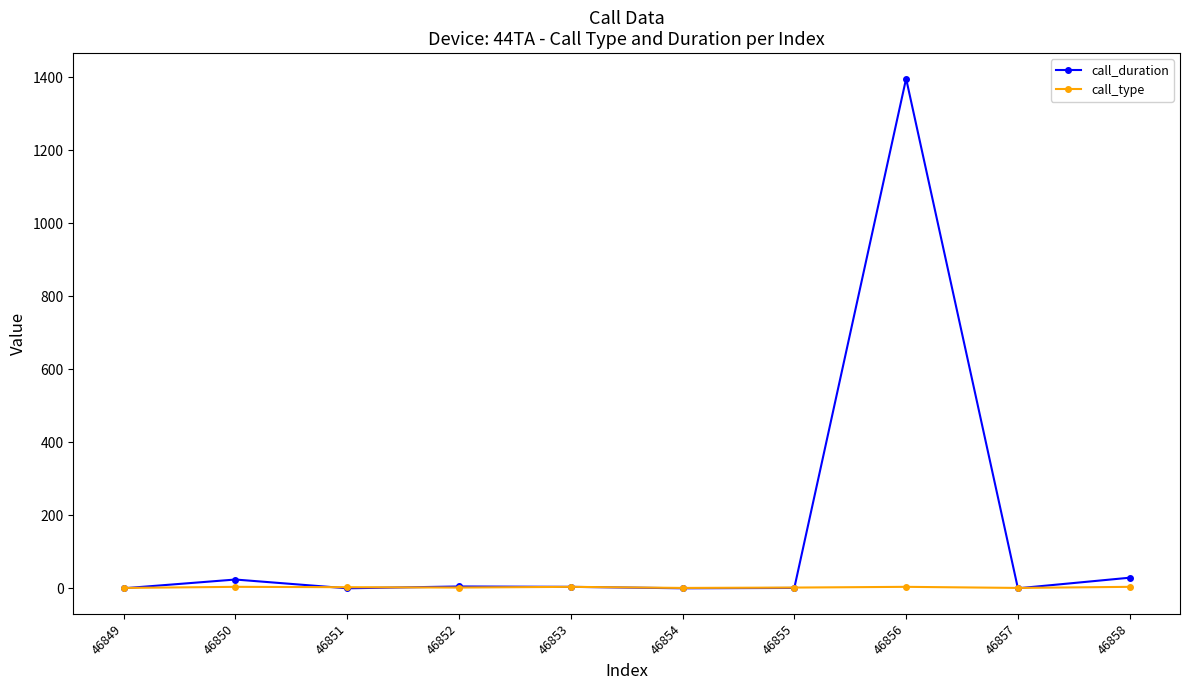

The call_duration series shows 0 at 46854. True or false?

True